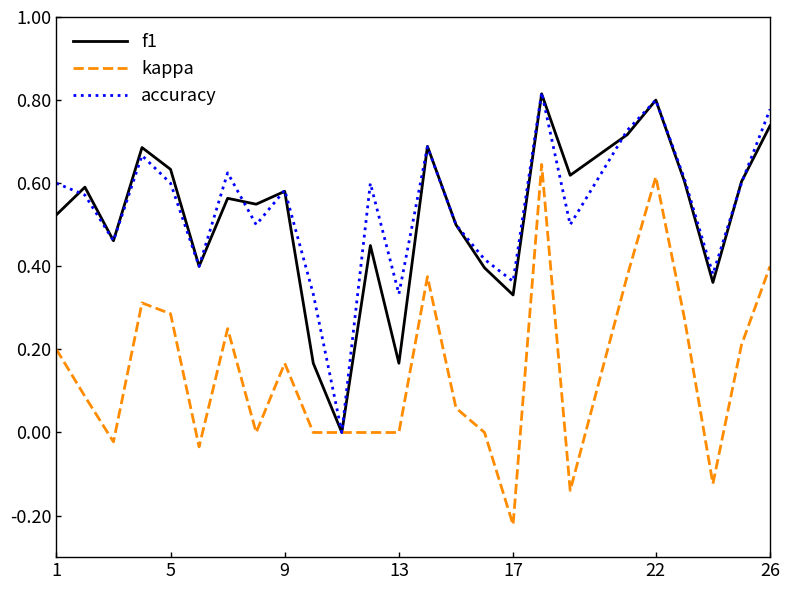

Which series has the largest total across all categories?

accuracy